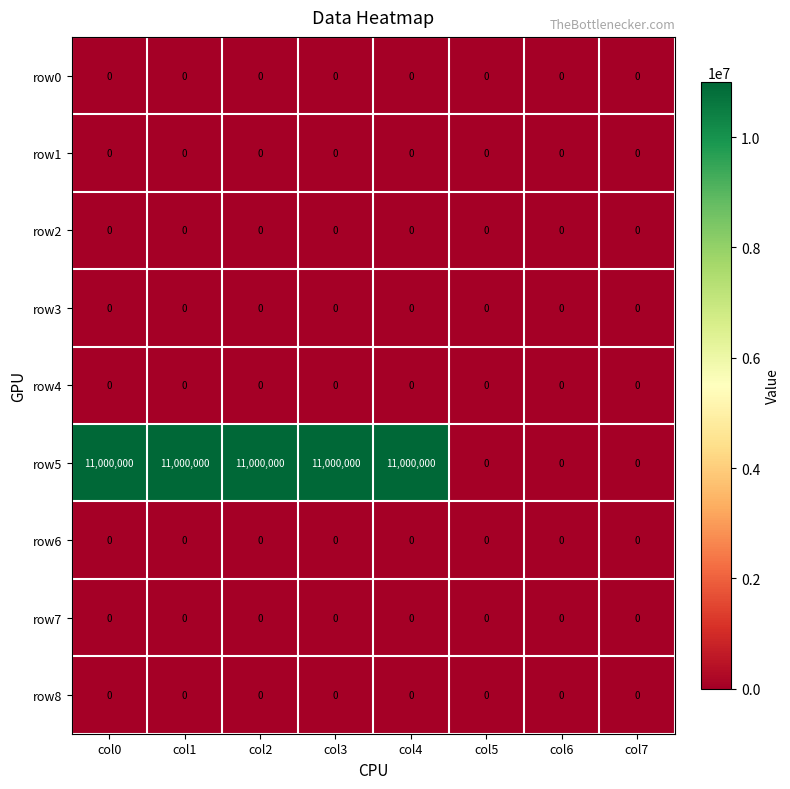

At how many categories does at least one series exceed 3435807?

5